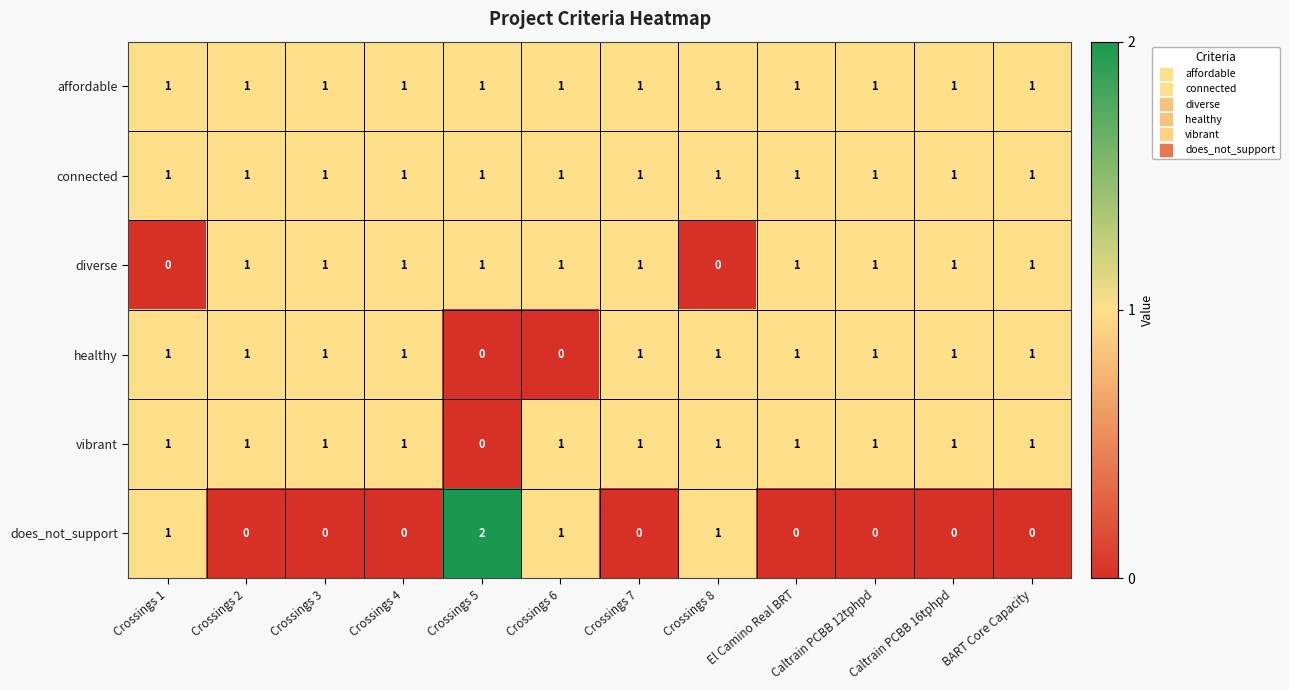

How many values in the diverse series are below 1?

2